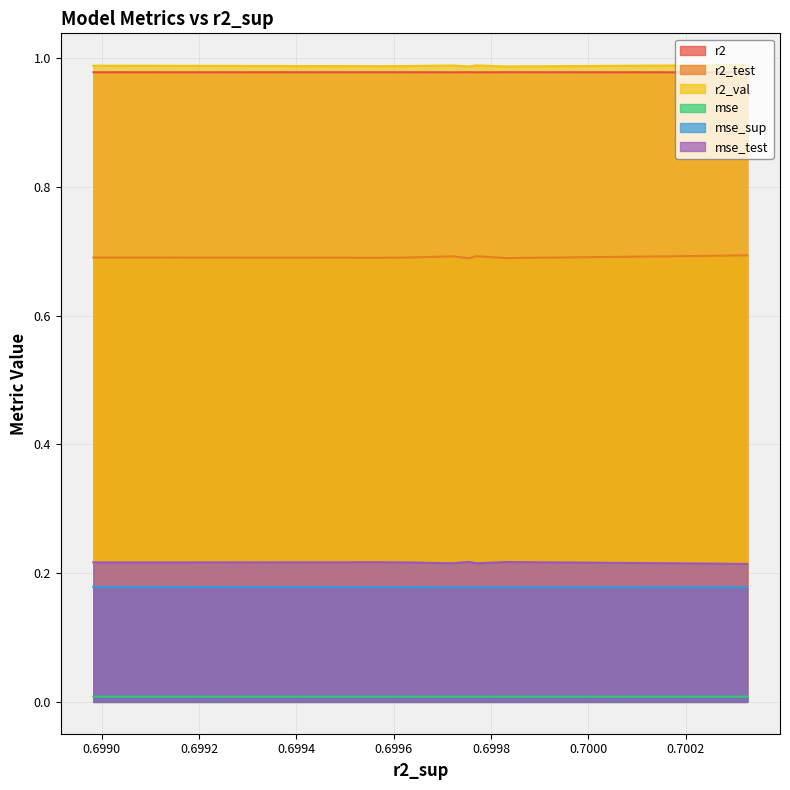

True or false: r2_test has a value of 0.7 at model_6_36_3.

True